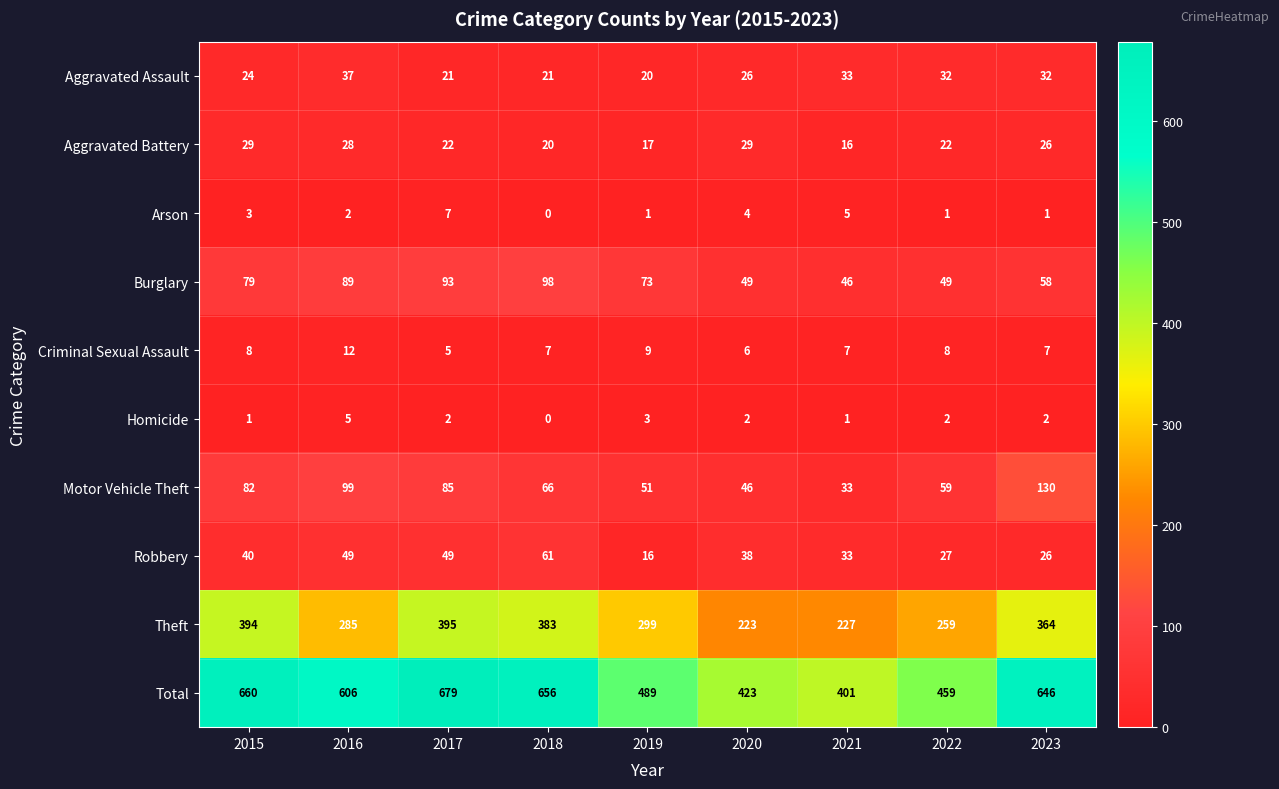

Which category has the lowest value across all series?

2018